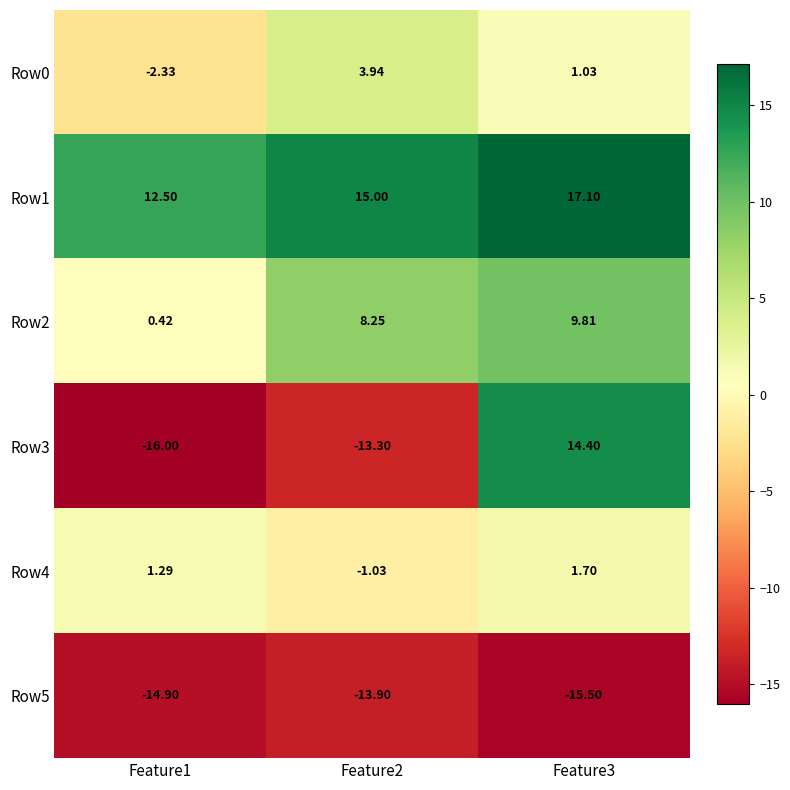

Is the value of Row3 at Feature1 greater than the value of Row0 at Feature2?

No